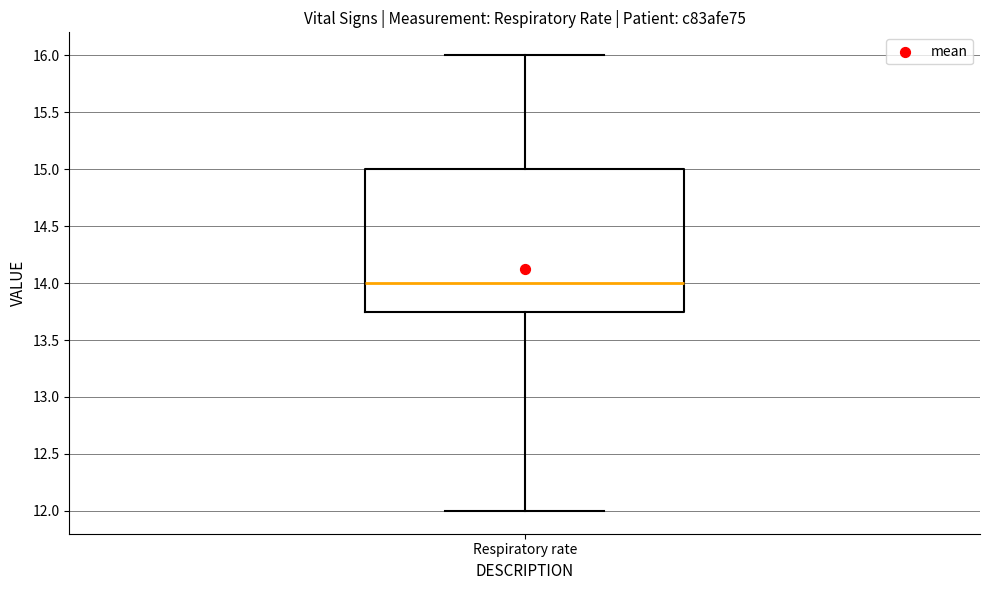

Read this box plot against the y-axis: the position of the median line, the range covered by the box, and the ends of both whiskers. The values are not printed on the chart, so give them approximately, as read against the axis.

median 14.00, box 13.75 to 15.00, whiskers 12.00 to 16.00